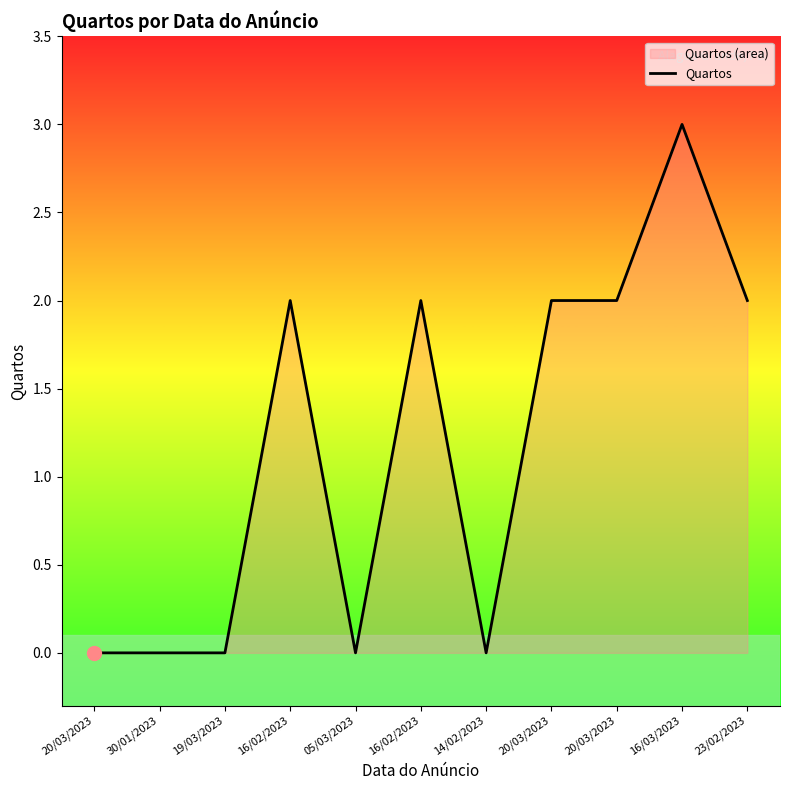

Which category has the lowest value across all series?

20/03/2023